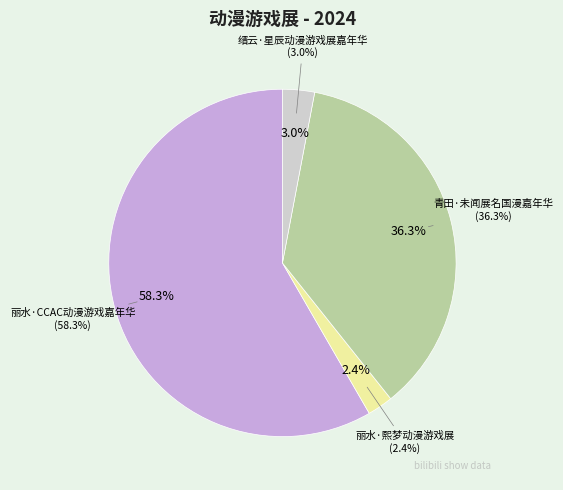

True or false: 丽水·CCAC动漫游戏嘉年华 accounts for 58% of the total.

True